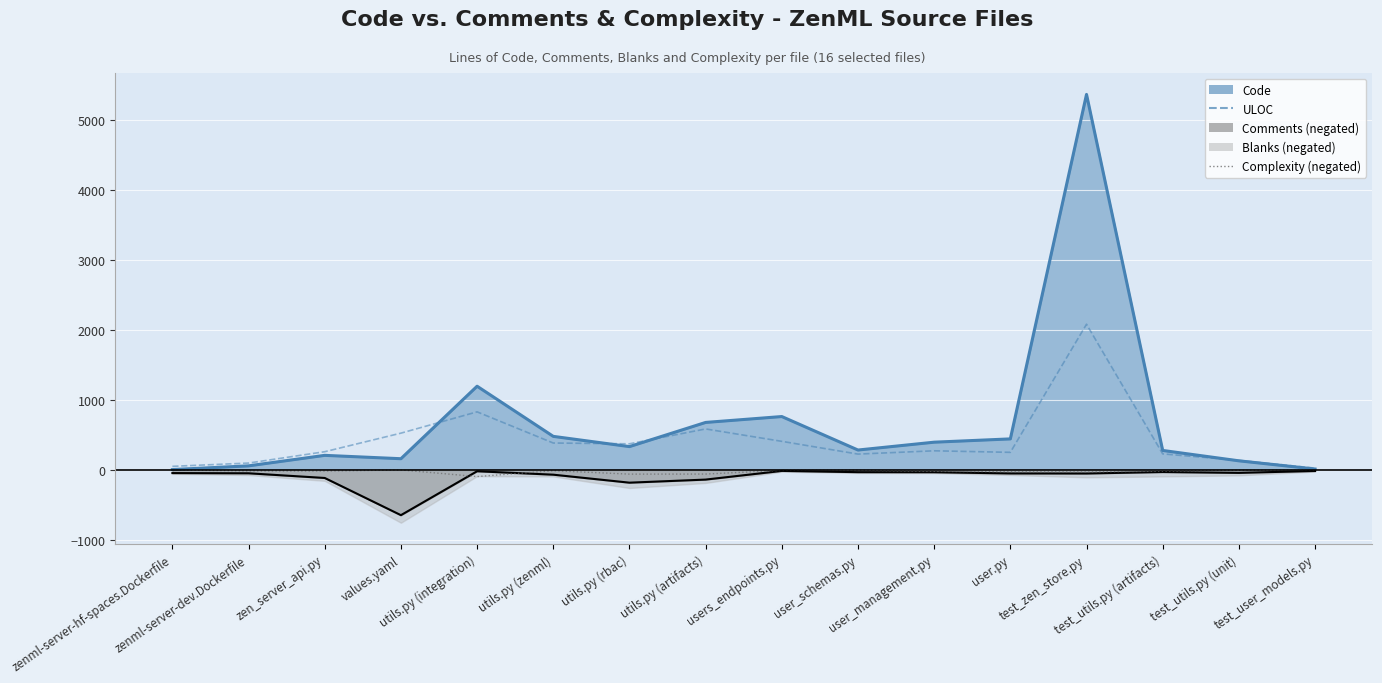

True or false: Complexity (neg) and ULOC intersect in this chart.

False